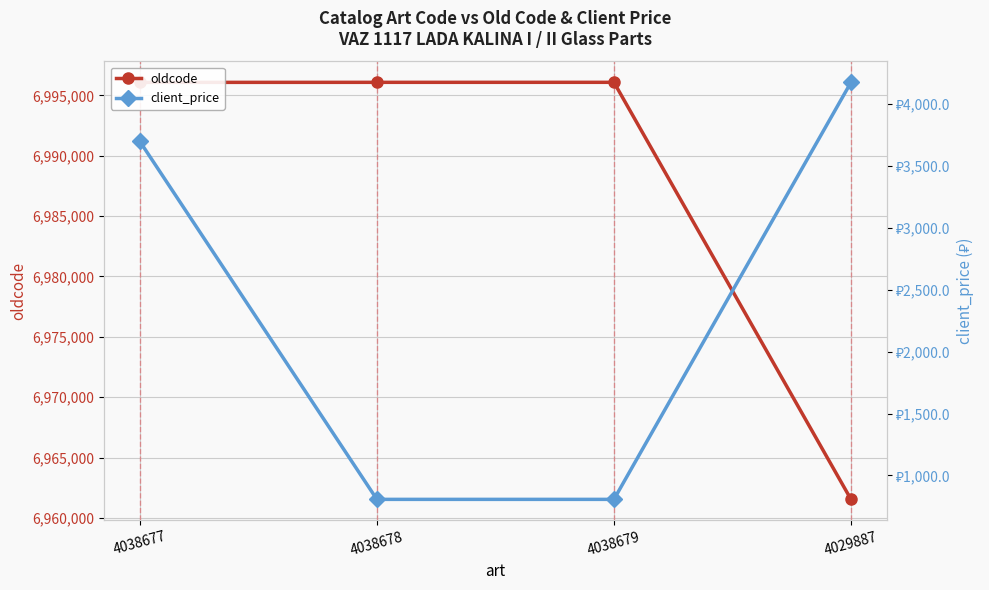

What is the total value across all series at 4038678?

6996885.8